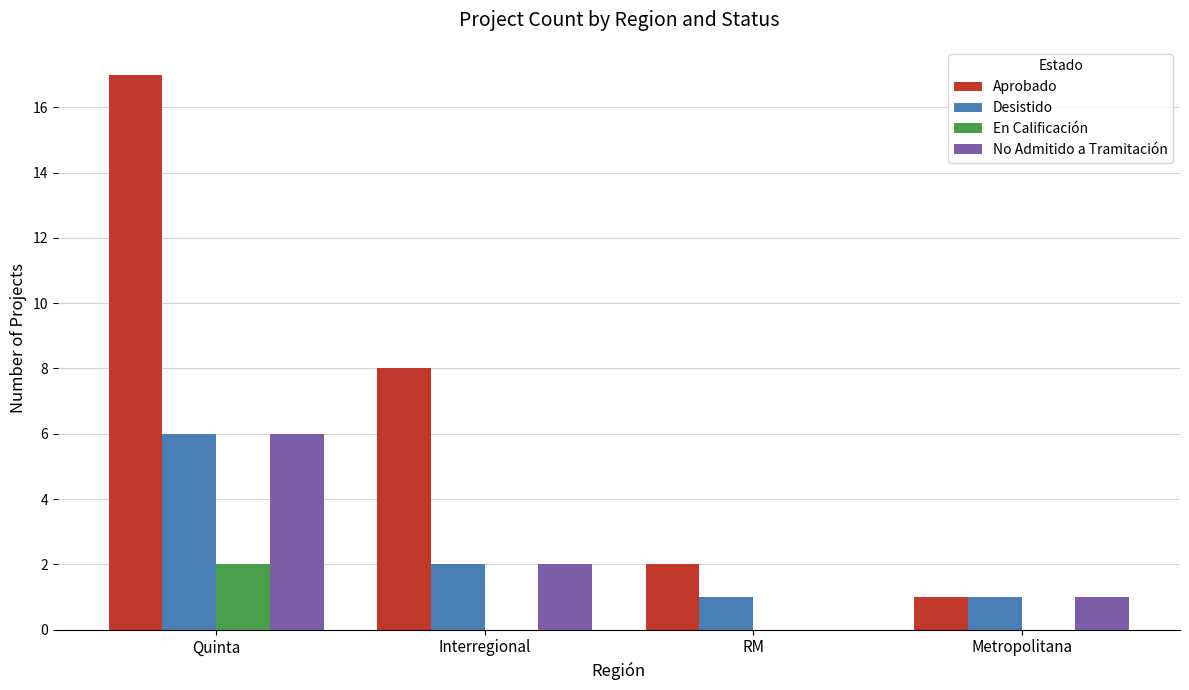

Which series has the largest range (max minus min)?

Aprobado